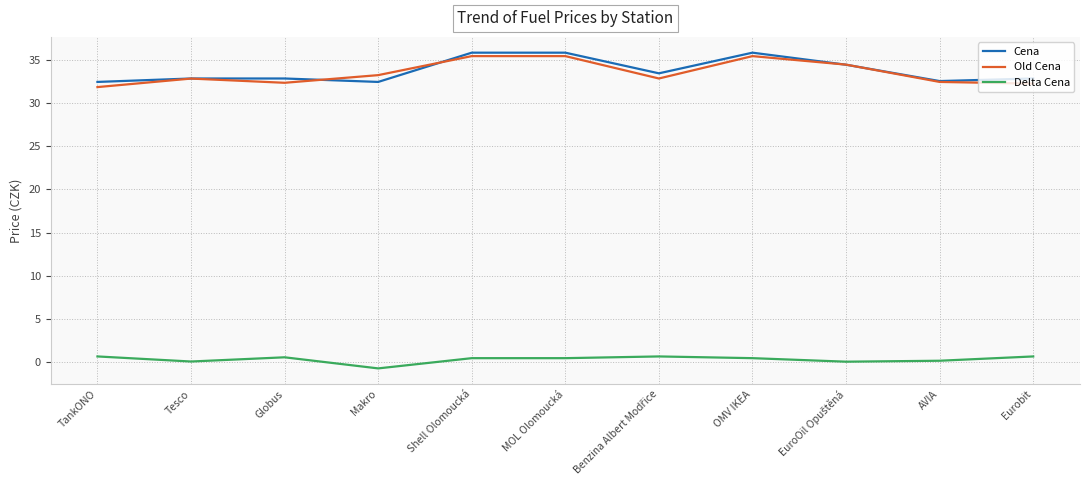

Count the number of categories in the chart.

11